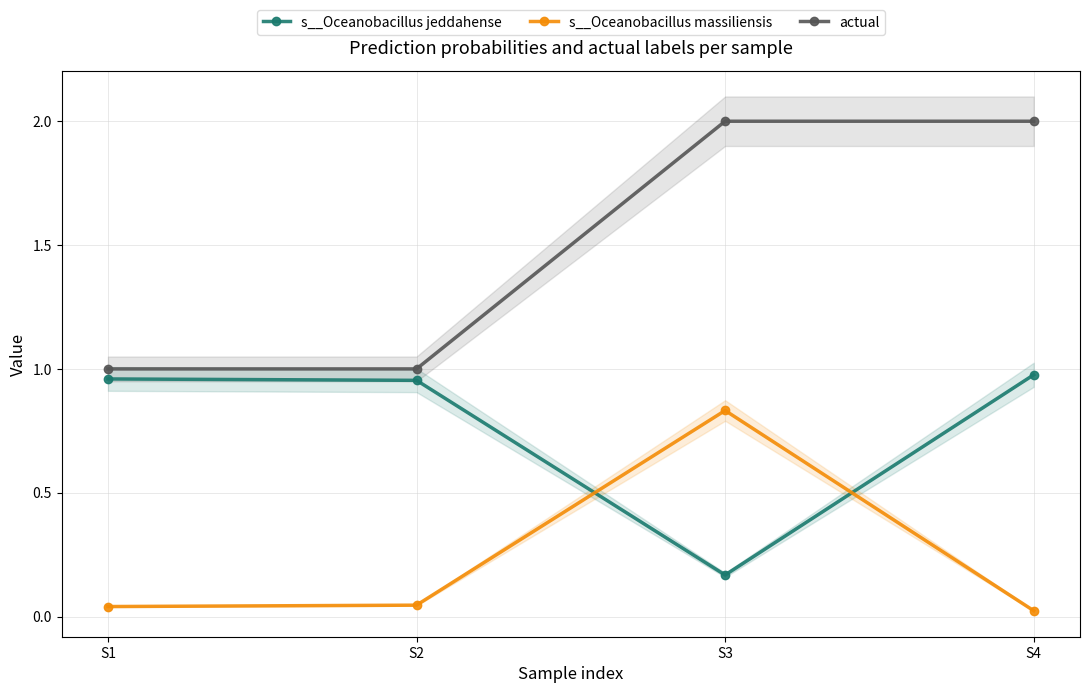

What is the difference between the maximum and second lowest values in the actual series?

1.0